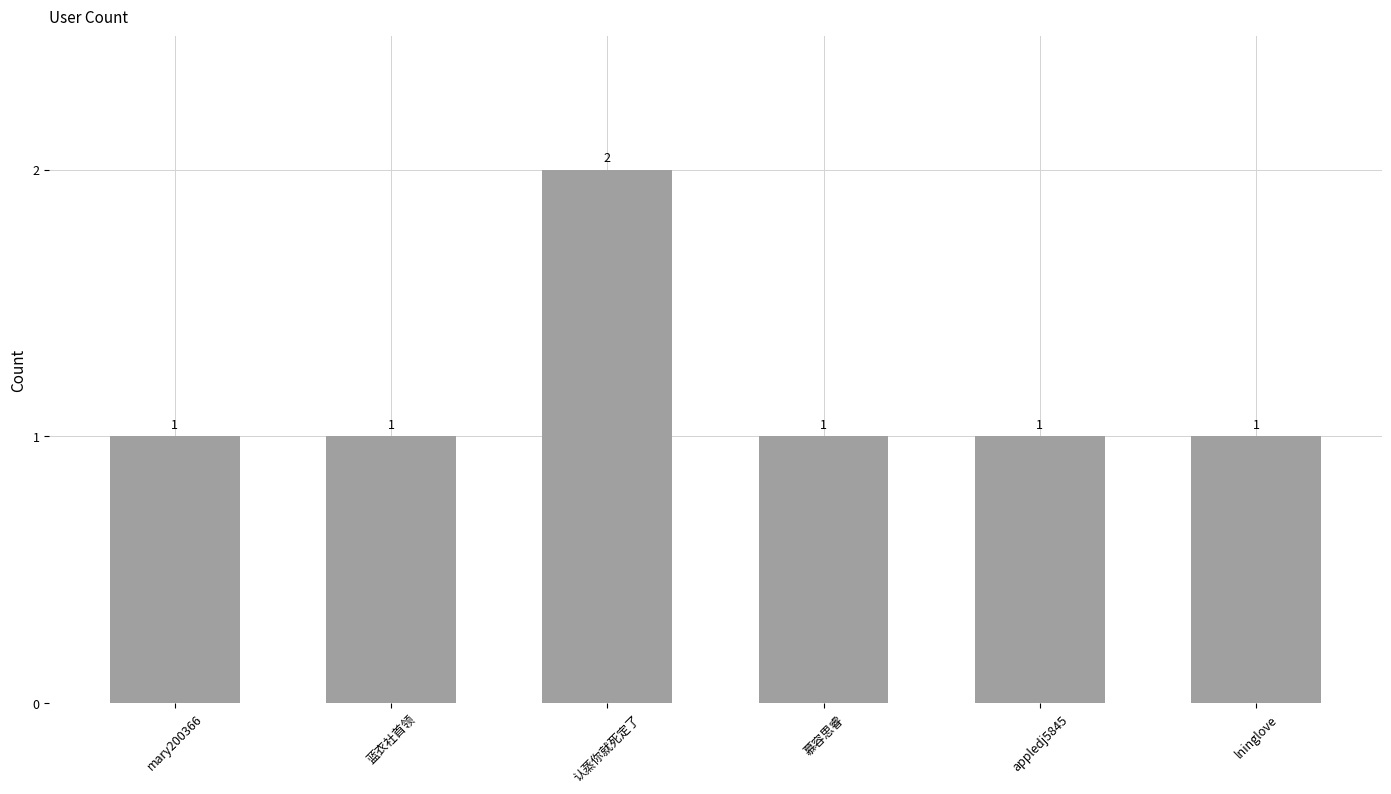

What position from the right is 蓝衣社首领?

5